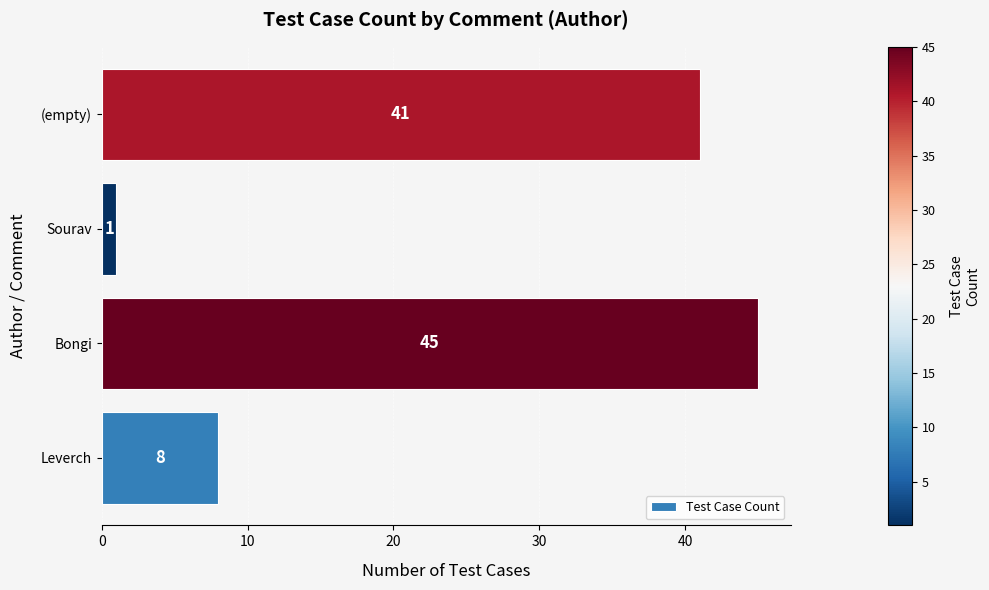

Reading bottom to top, what are all the values shown in this chart?

8	45	1	41